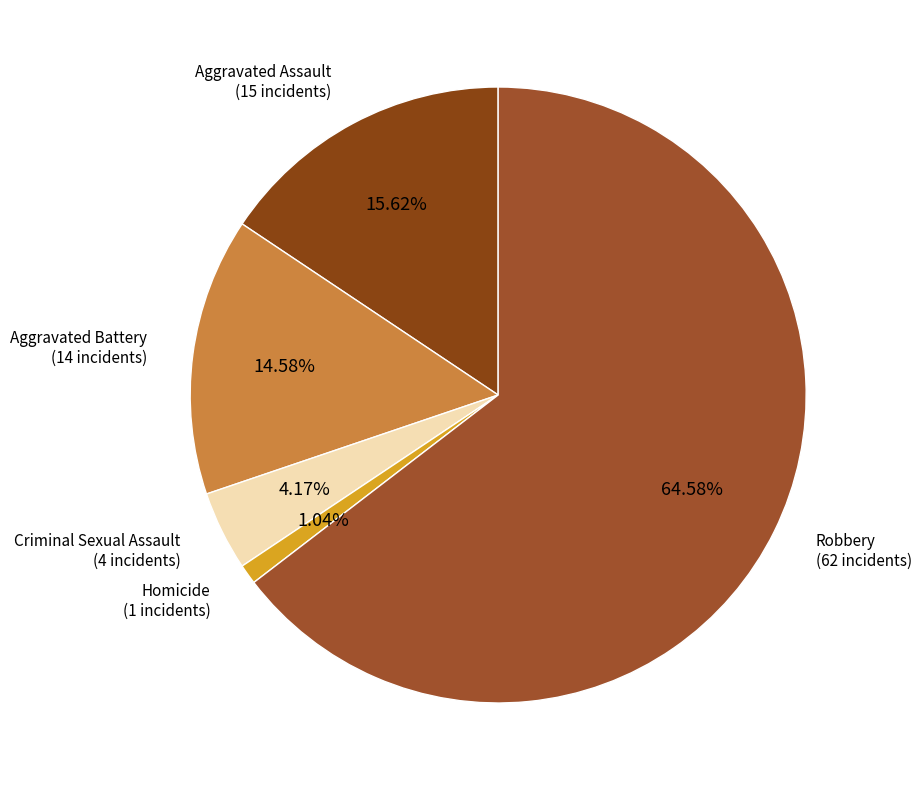

How many segments does this pie chart have?

5